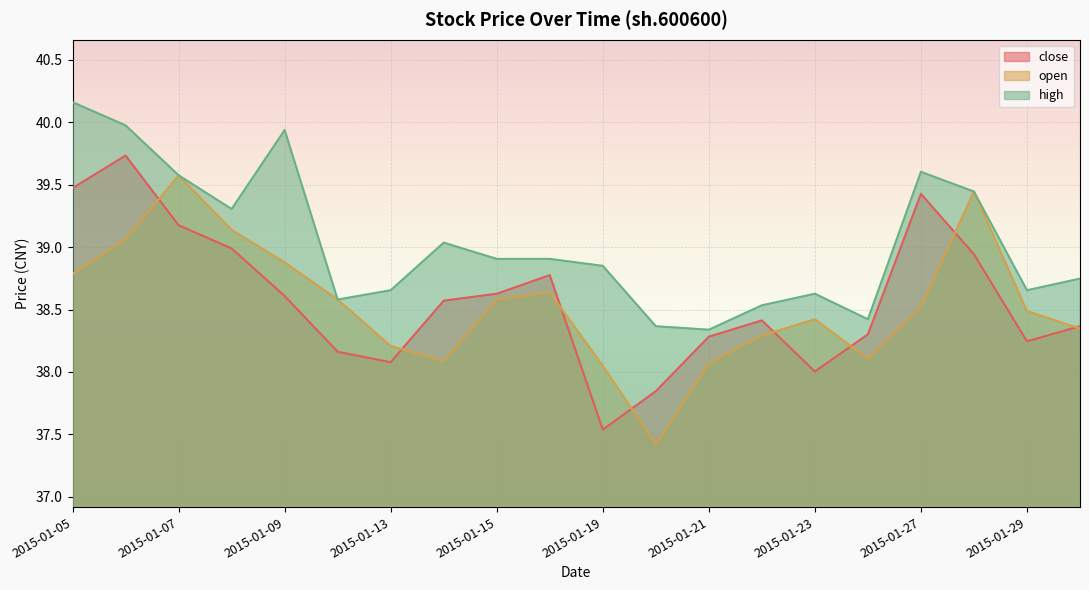

At which category is the sum across all series the highest?

2015-01-06